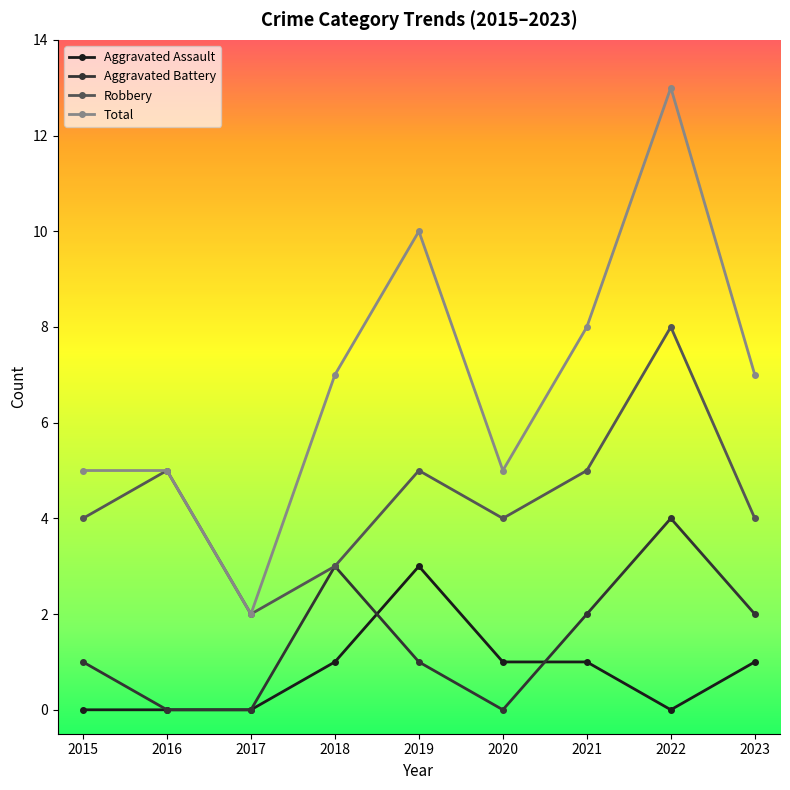

Reading left to right, extract all data points from this chart.

Aggravated Assault: 0	0	0	1	3	1	1	0	1
Aggravated Battery: 1	0	0	3	1	0	2	4	2
Robbery: 4	5	2	3	5	4	5	8	4
Total: 5	5	2	7	10	5	8	13	7